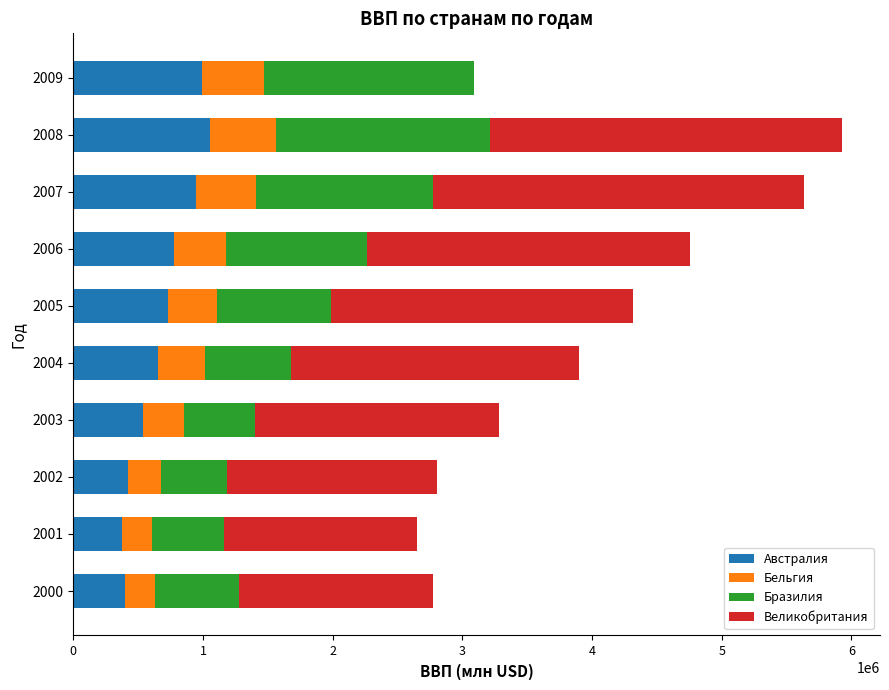

What is the highest value of the Австралия series?

1051261